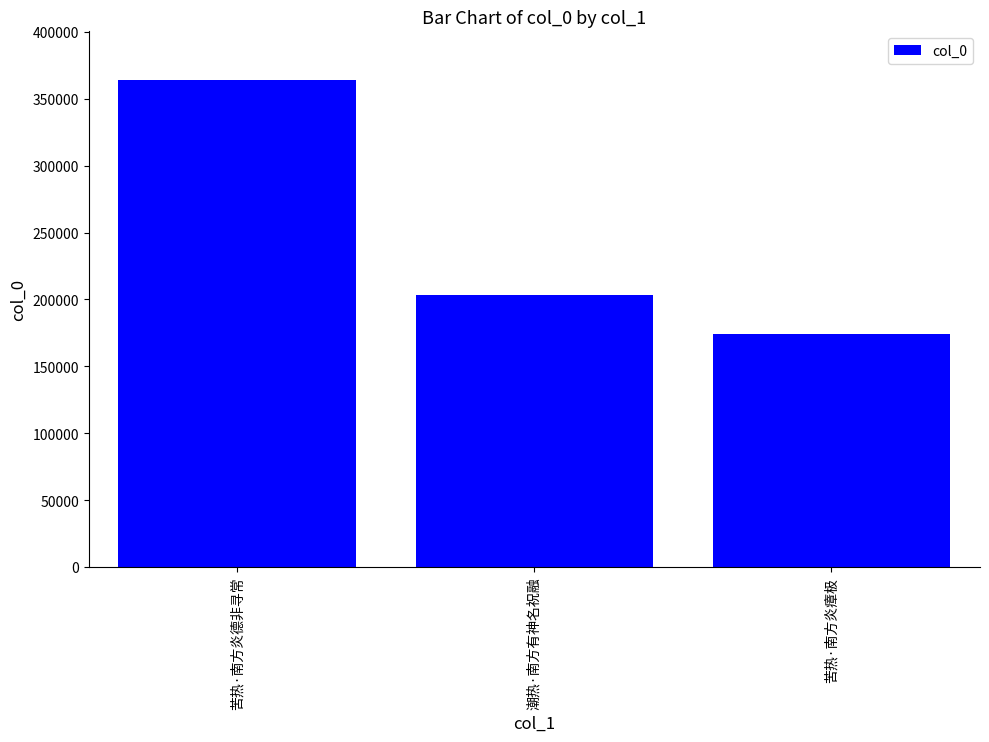

Reading right to left, what are all the values shown in this chart?

苦热·南方炎瘴极=174176	潮热·南方有神名祝融=203365	苦热·南方炎德非寻常=363829